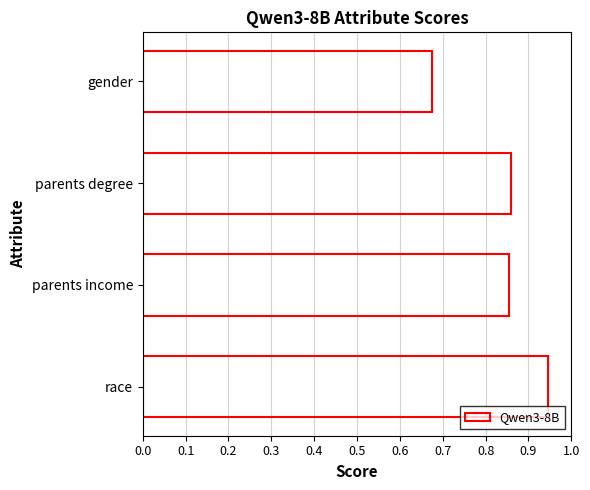

How many bars are there in total?

4